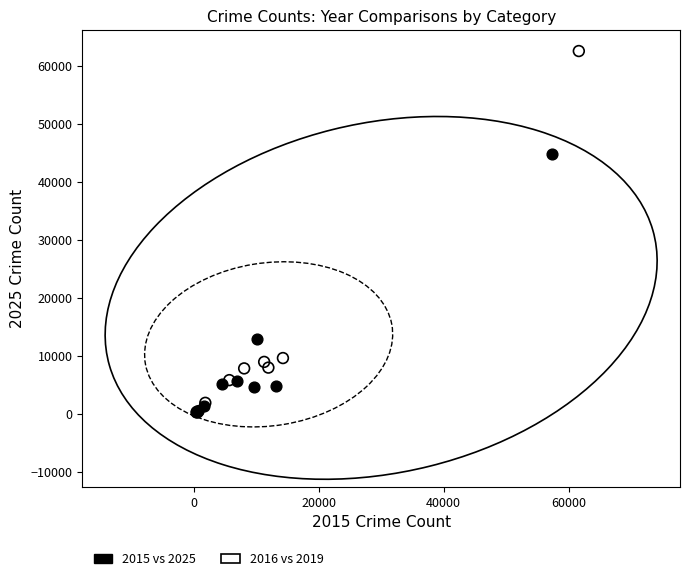

Which series has the widest spread of Y values?

2016 vs 2019